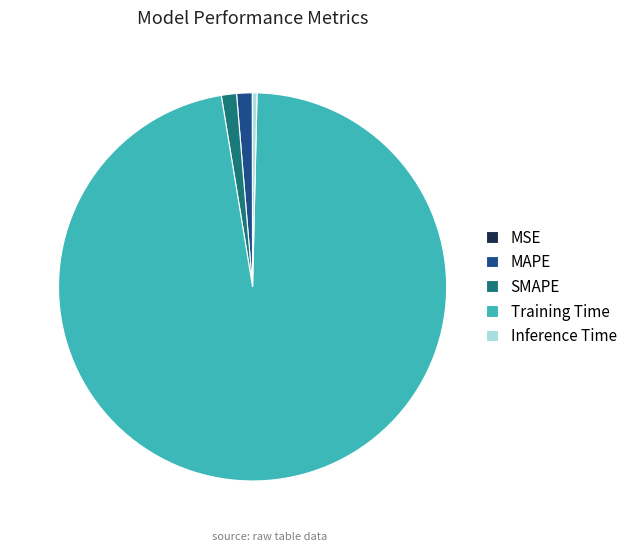

Which slice is the largest?

Training Time